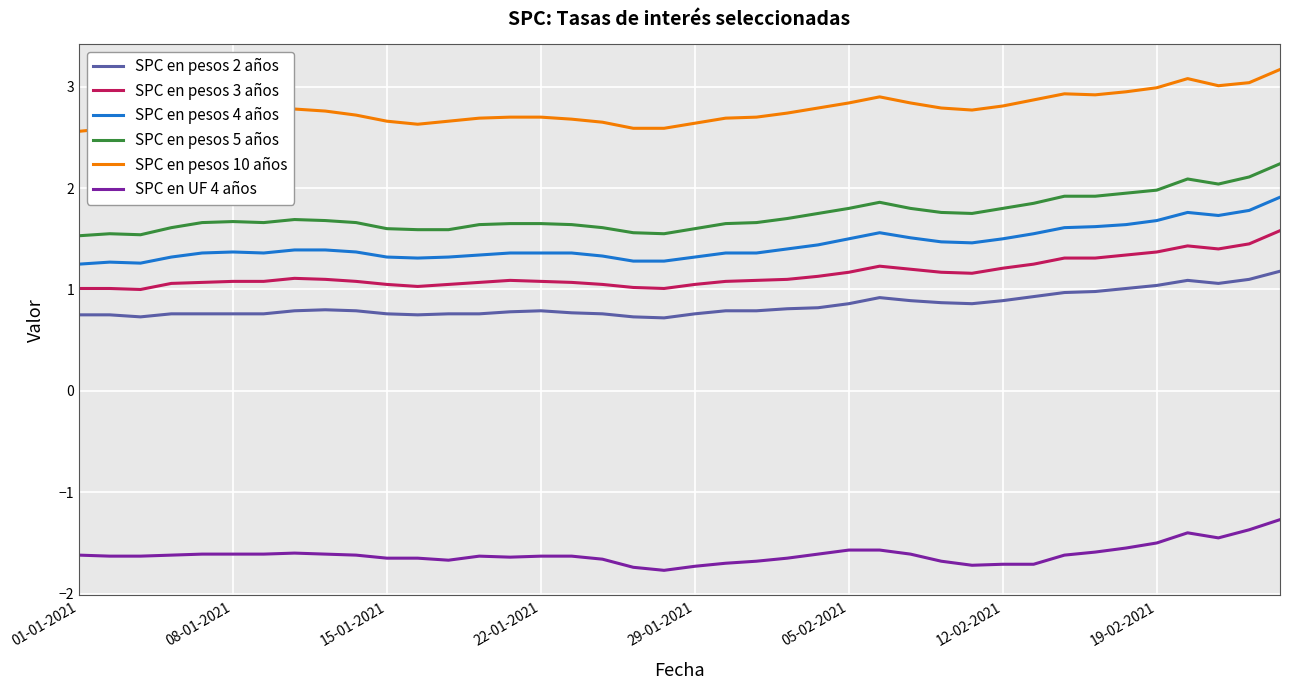

How many lines are shown in the chart?

6